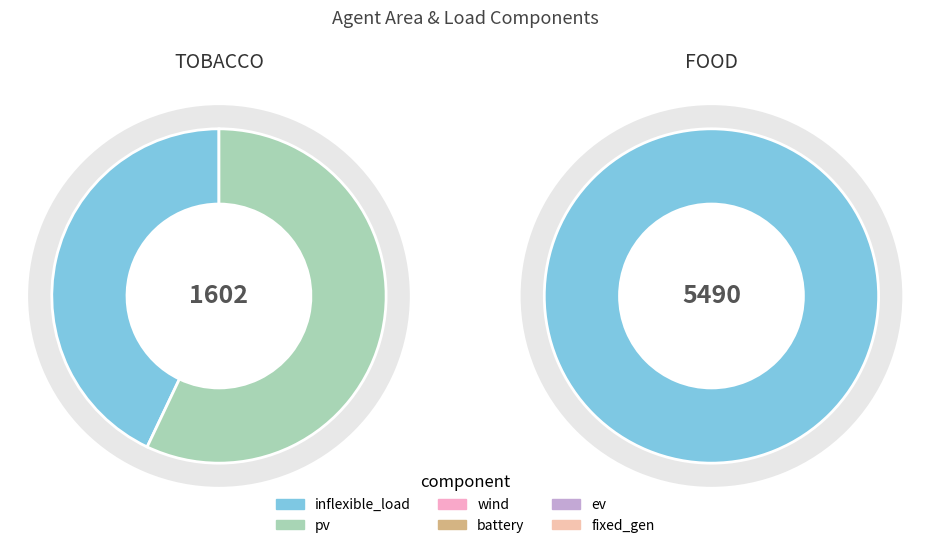

What is the largest slice in the pie chart?

food